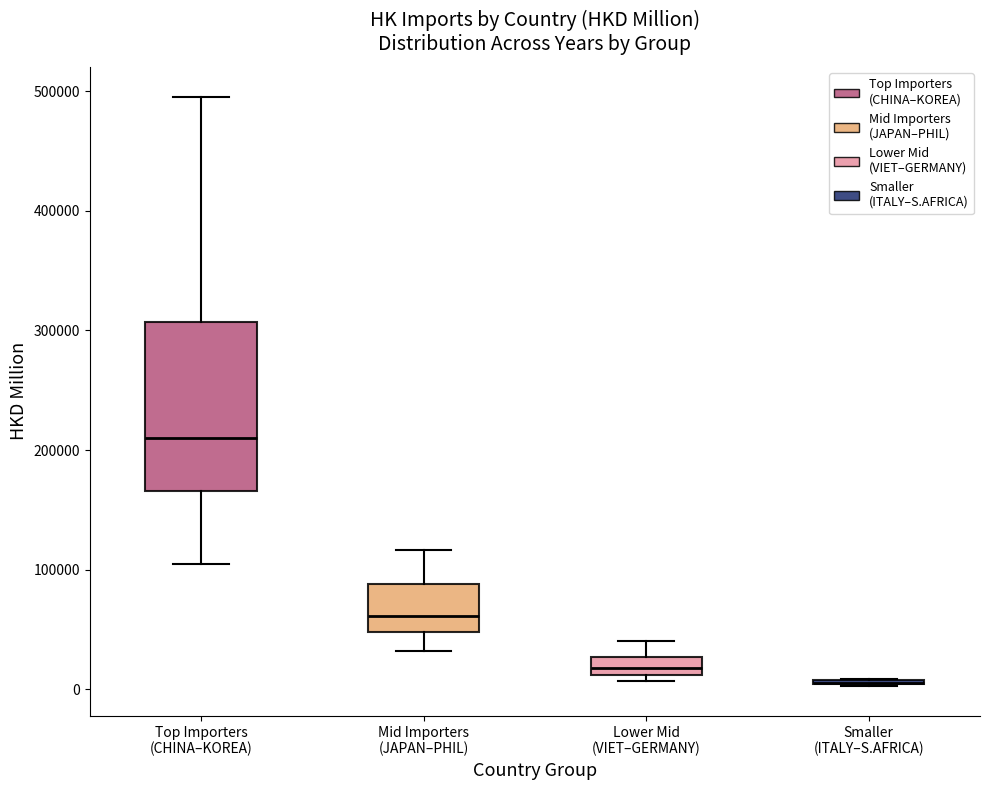

Reading left to right, transcribe this box plot: for each box, give where its median line is, the range the box spans, and where its two whiskers end, as read against the y-axis. The values are not printed on the chart, so give them approximately, as read against the axis.

Top Importers (CHINA–KOREA): median 210000, box 170000 to 310000, whiskers 100000 to 500000
Mid Importers (JAPAN–PHIL): median 60000, box 50000 to 90000, whiskers 30000 to 120000
Lower Mid (VIET–GERMANY): median 20000, box 10000 to 30000, whiskers 10000 (just below the box's lower edge) to 40000
Smaller (ITALY–S.AFRICA): box collapsed to a line at 10000, whiskers 0 to 10000